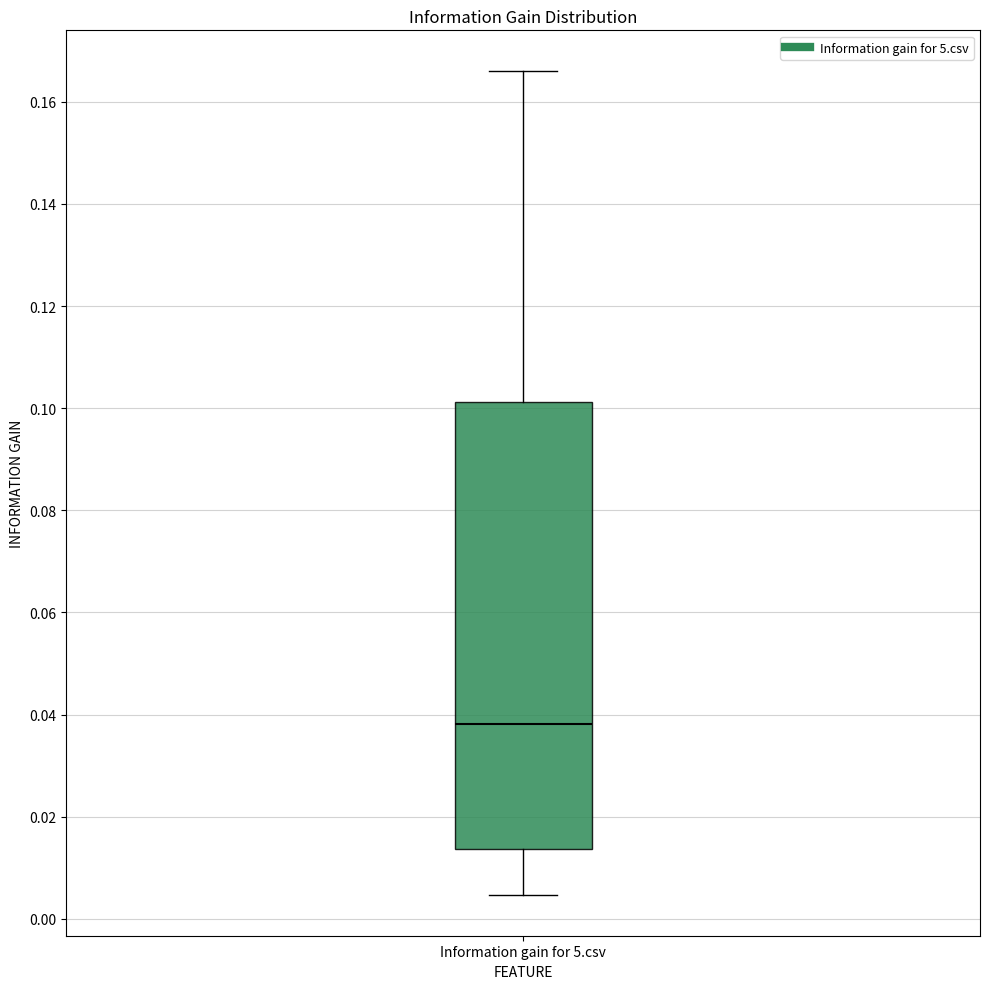

Where is the upper edge of the box for Information gain for 5.csv on the y-axis? The values are not printed on the chart, so give them approximately, as read against the axis.

0.102